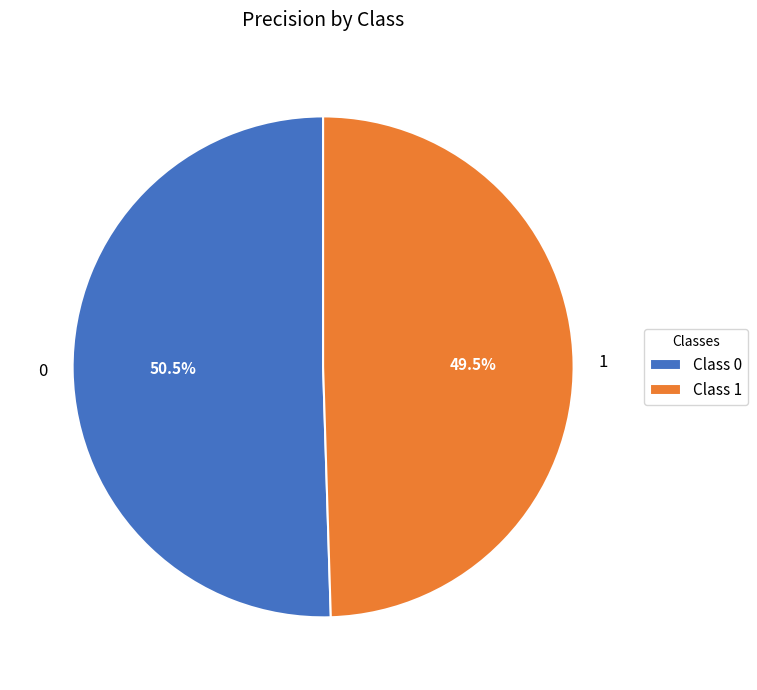

How many segments does this pie chart have?

2